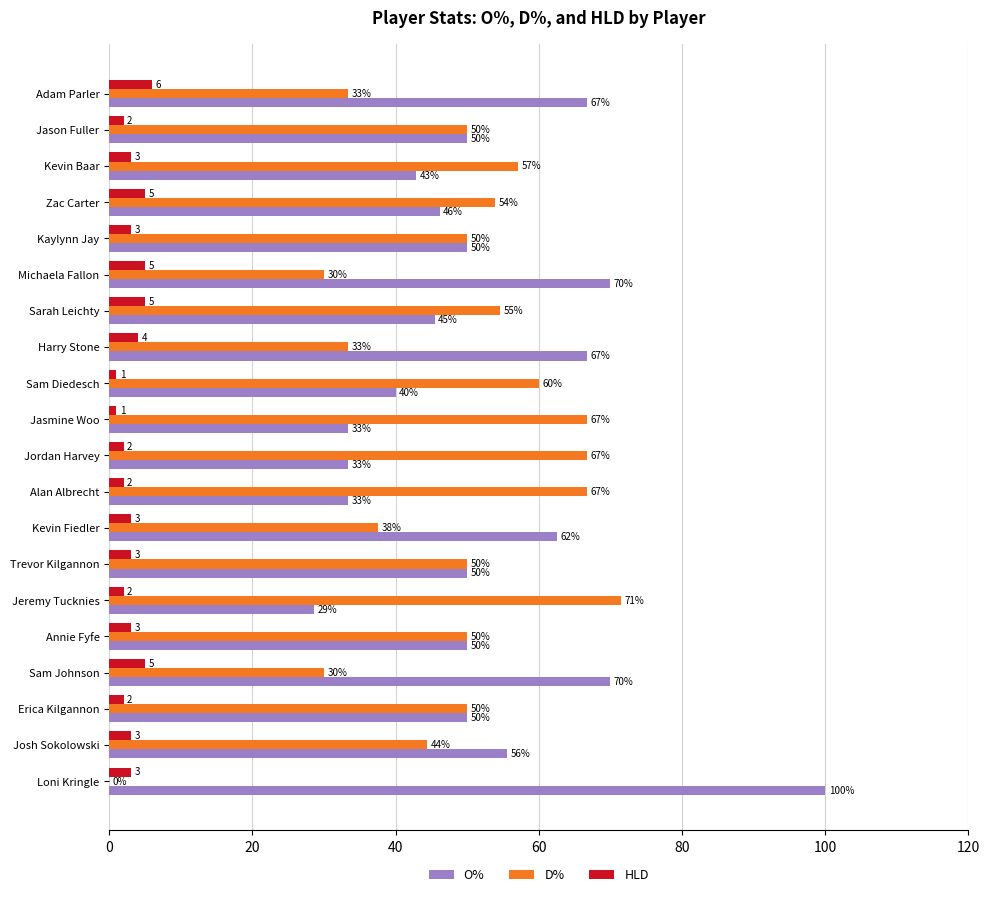

Where is O% nearest to the value 64?

Kevin Fiedler